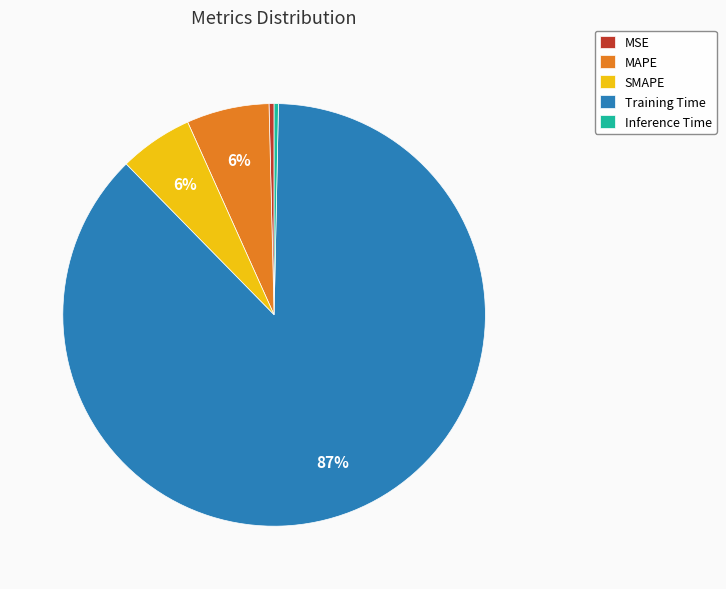

Which category accounts for the majority?

Training Time